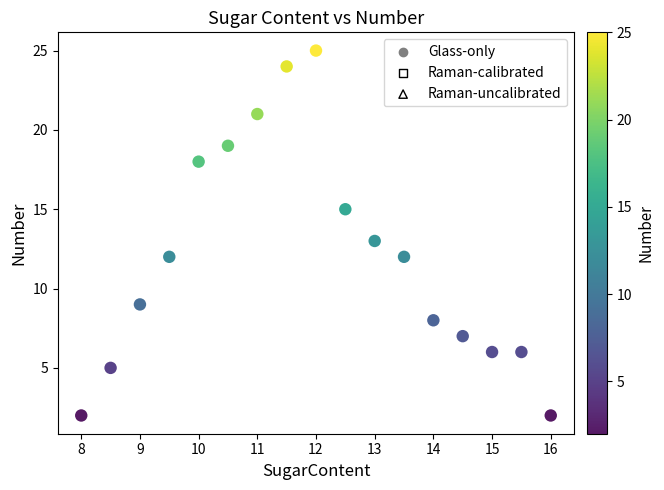

What is the range of Y values (max minus min)?

23